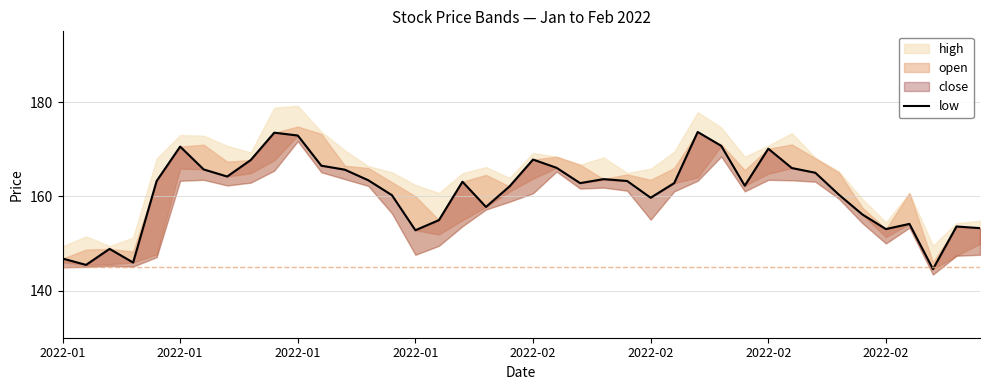

Does the chart have visible grid lines?

Yes